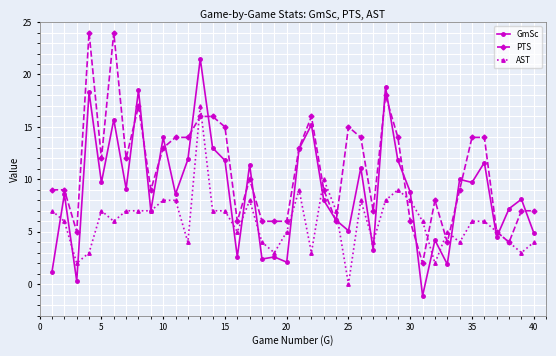

Which series has the largest total across all categories?

PTS